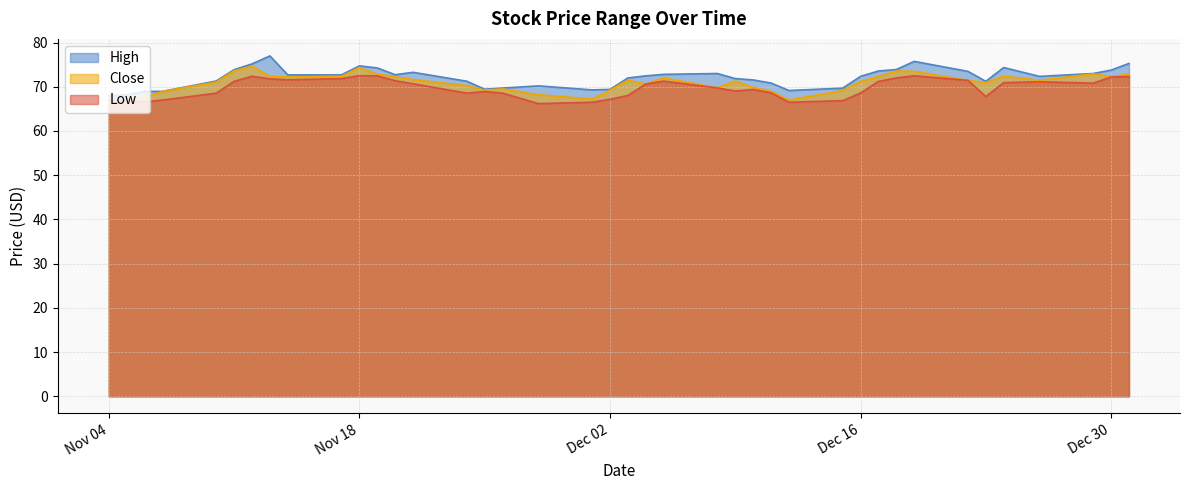

True or false: Close and High intersect in this chart.

False